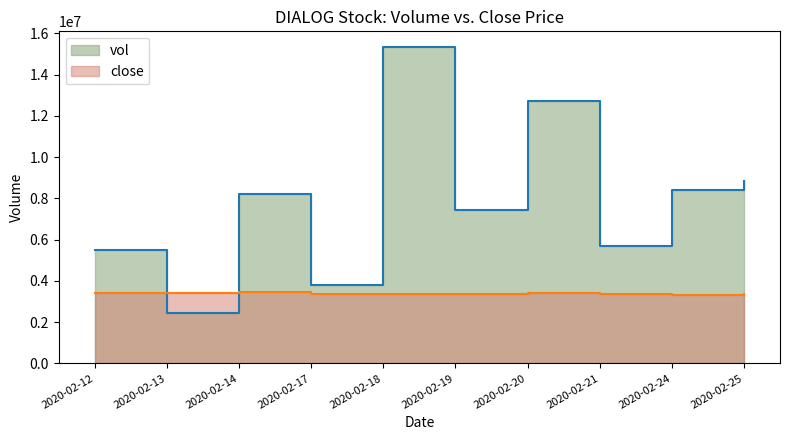

At how many categories does at least one series exceed 5192327?

8